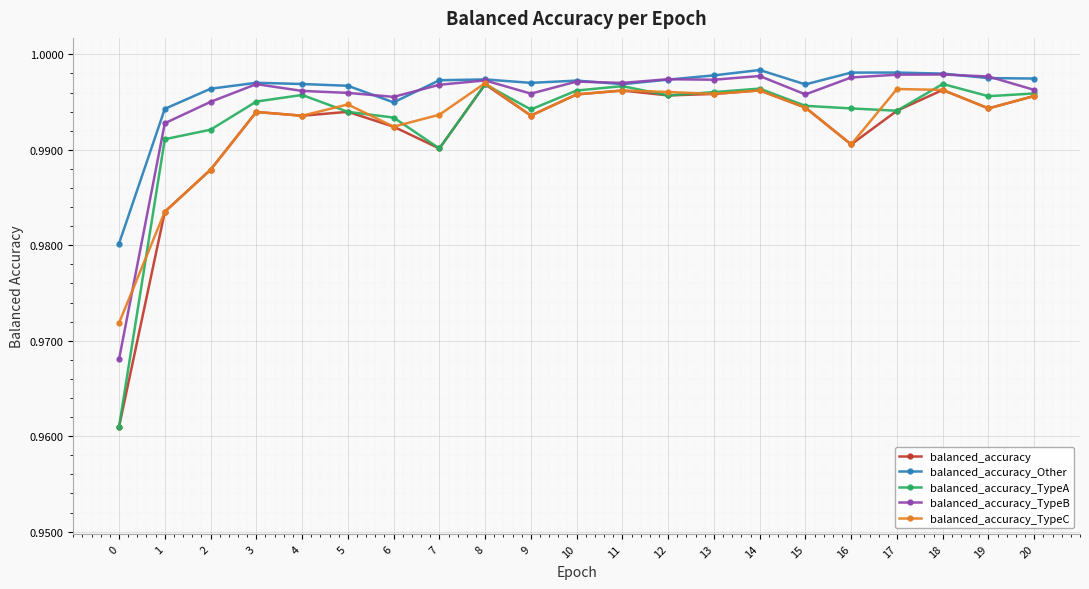

The value of balanced_accuracy at 7 is 1.6. True or false?

False